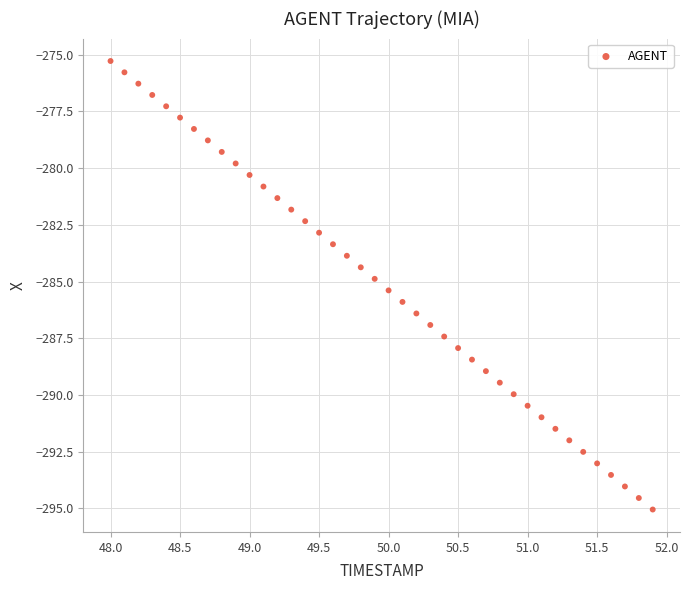

What is the range of Y values (max minus min)?

19.8